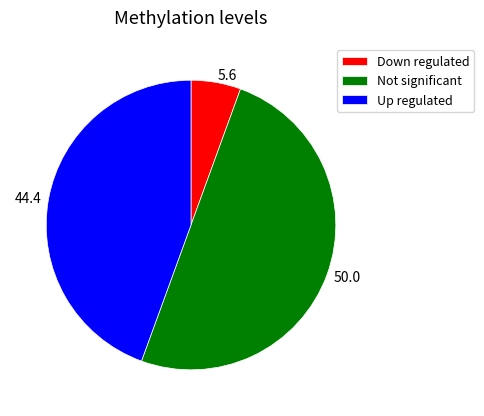

Rank the categories by value from highest to lowest.

Not significant, Up regulated, Down regulated